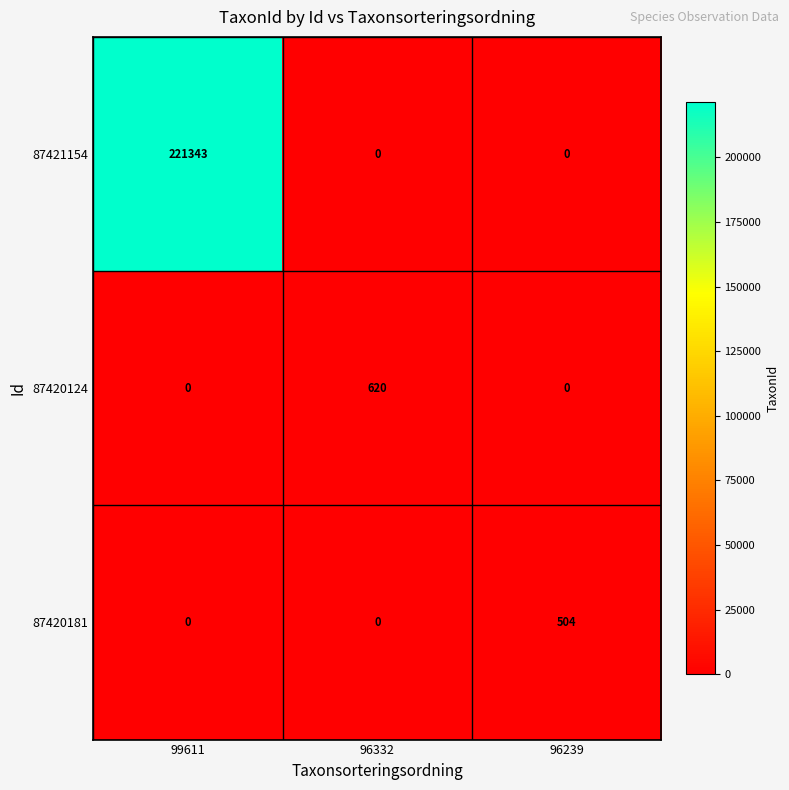

Which category has the highest value across all series?

99611